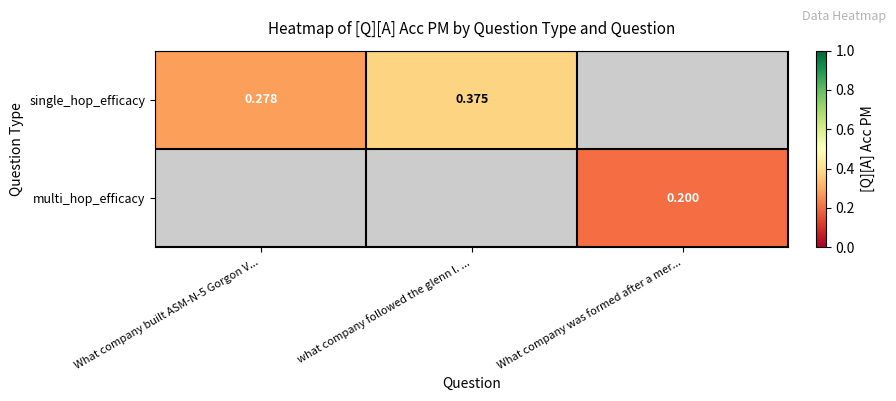

Is the value of single_hop_efficacy at What company built ASM-N-5 Gorgon V... greater than the value of multi_hop_efficacy at What company was formed after a mer...?

Yes